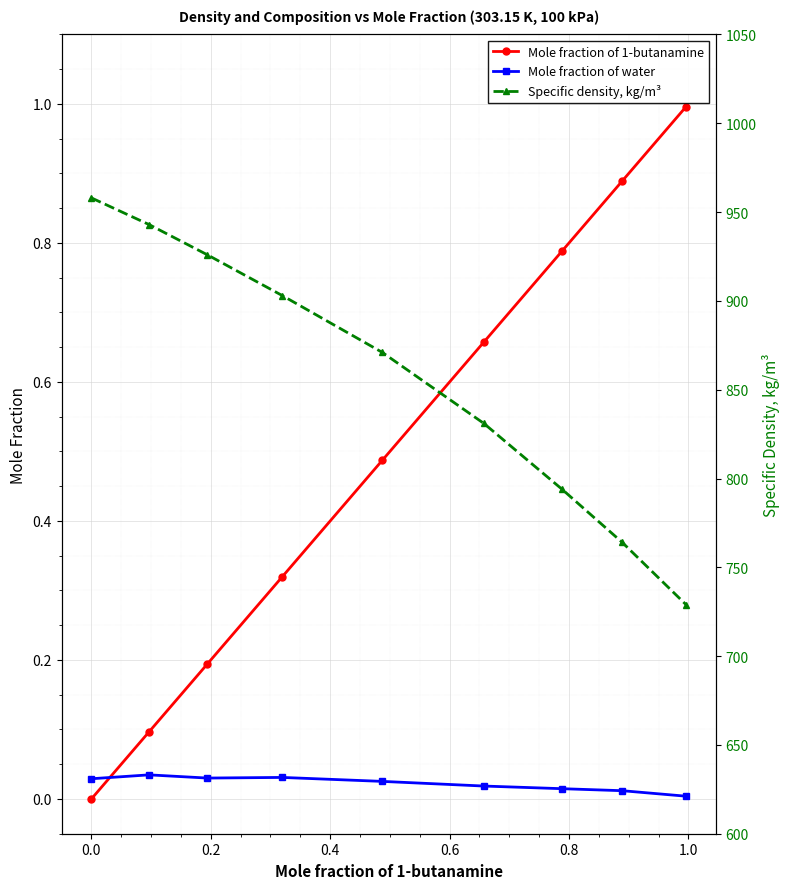

True or false: Specific density, kg/m³ and Mole fraction of water intersect in this chart.

False